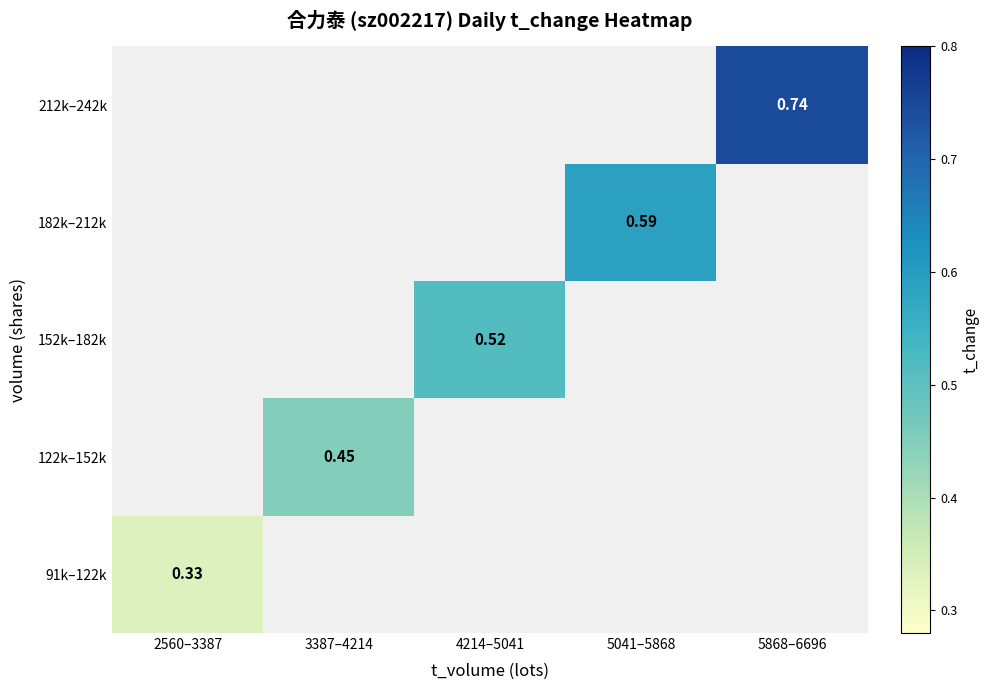

Between 2560–3387 and 5041–5868, which is larger?

5041–5868